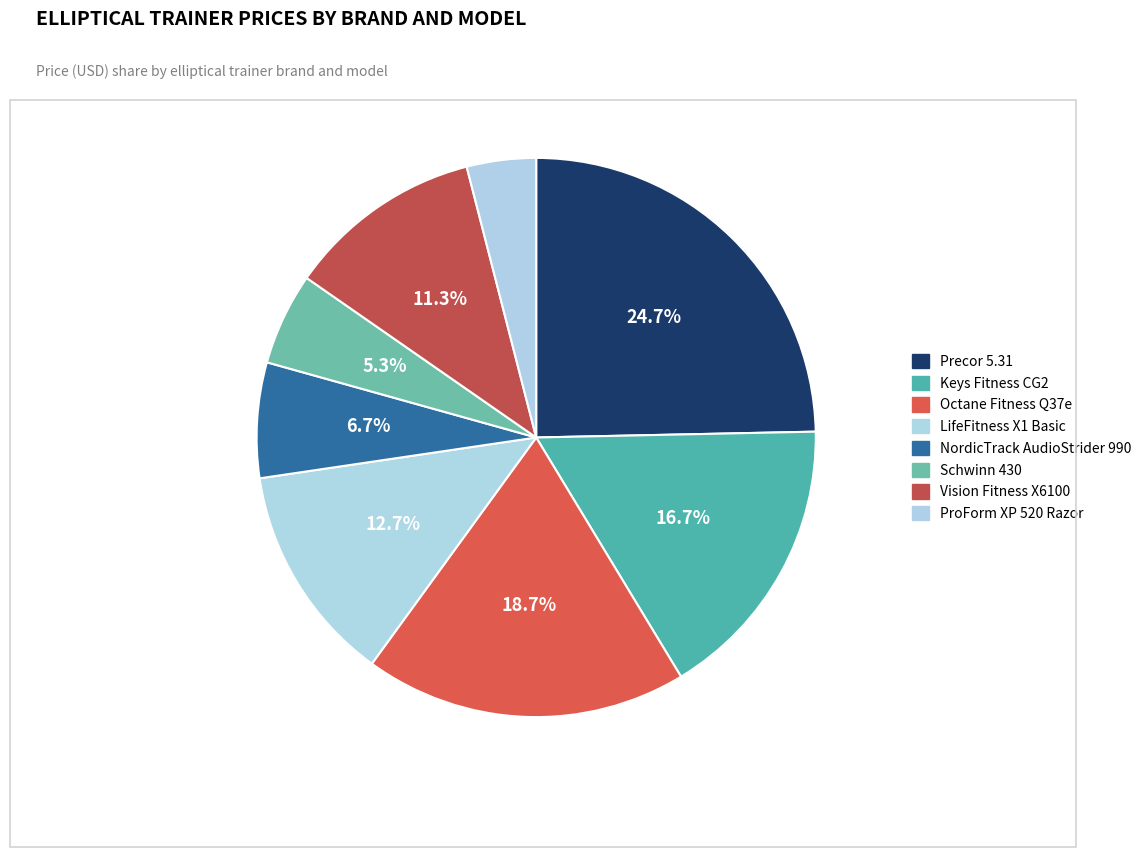

Is it true that Schwinn 430 is 11% of the pie?

False